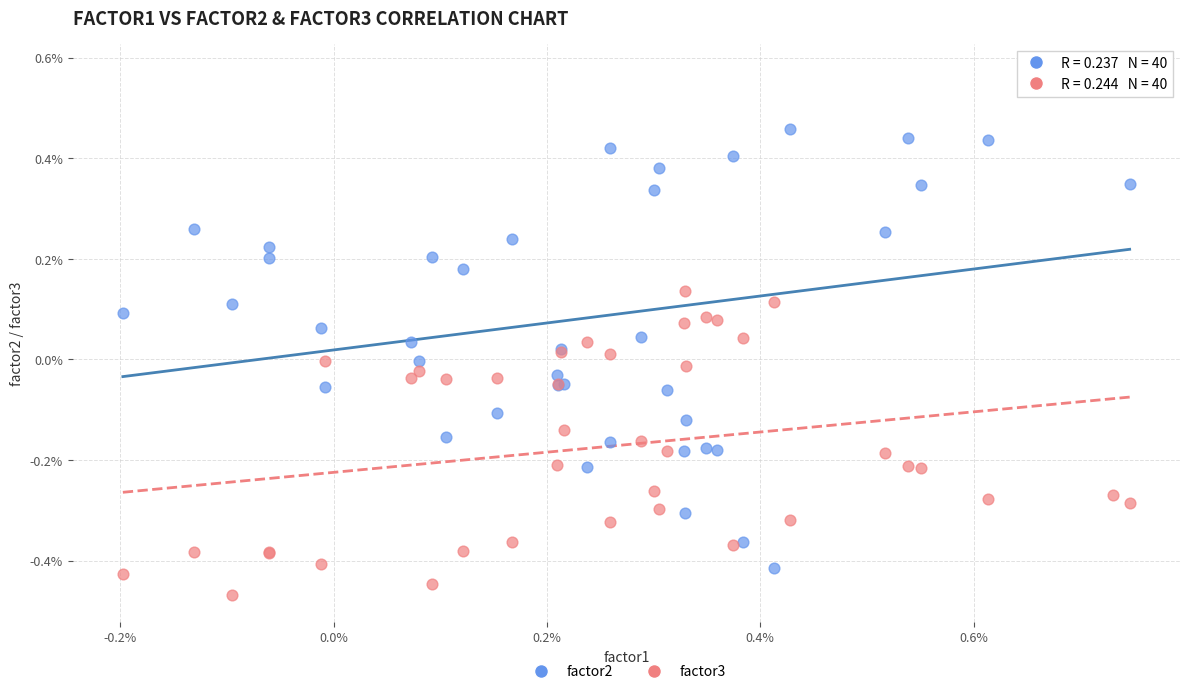

Which series reaches the maximum Y coordinate?

factor2